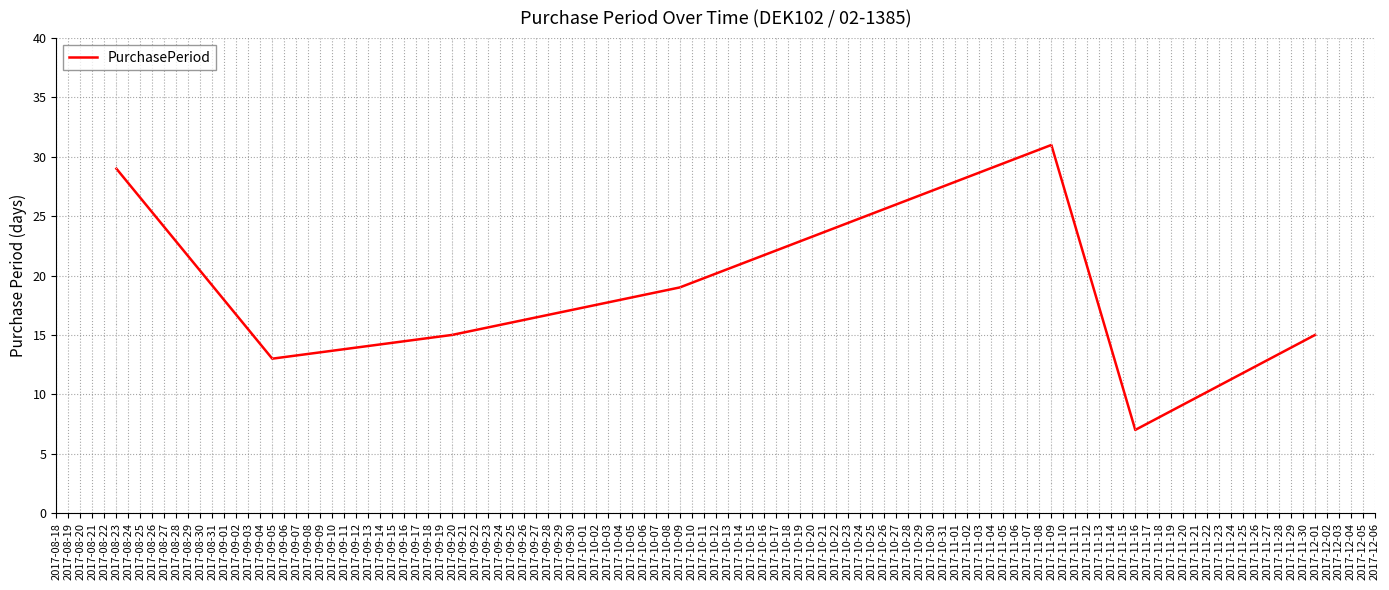

At which label is the value closest to 19?

2017-10-09